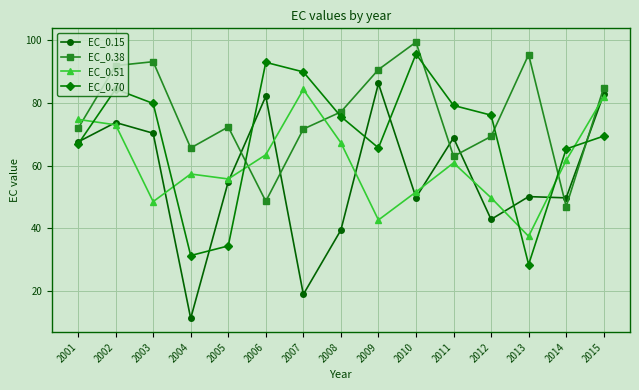

Which category has the highest value in the EC_0.38 series?

2010